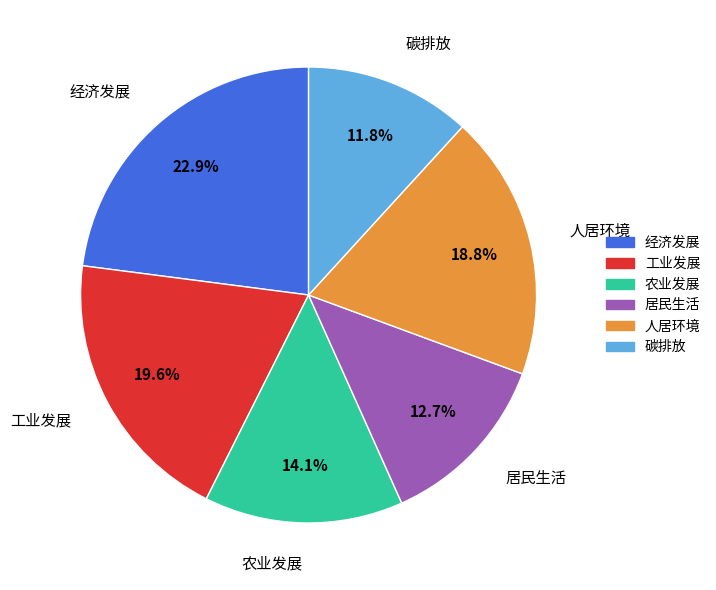

Count the number of slices in the pie.

6